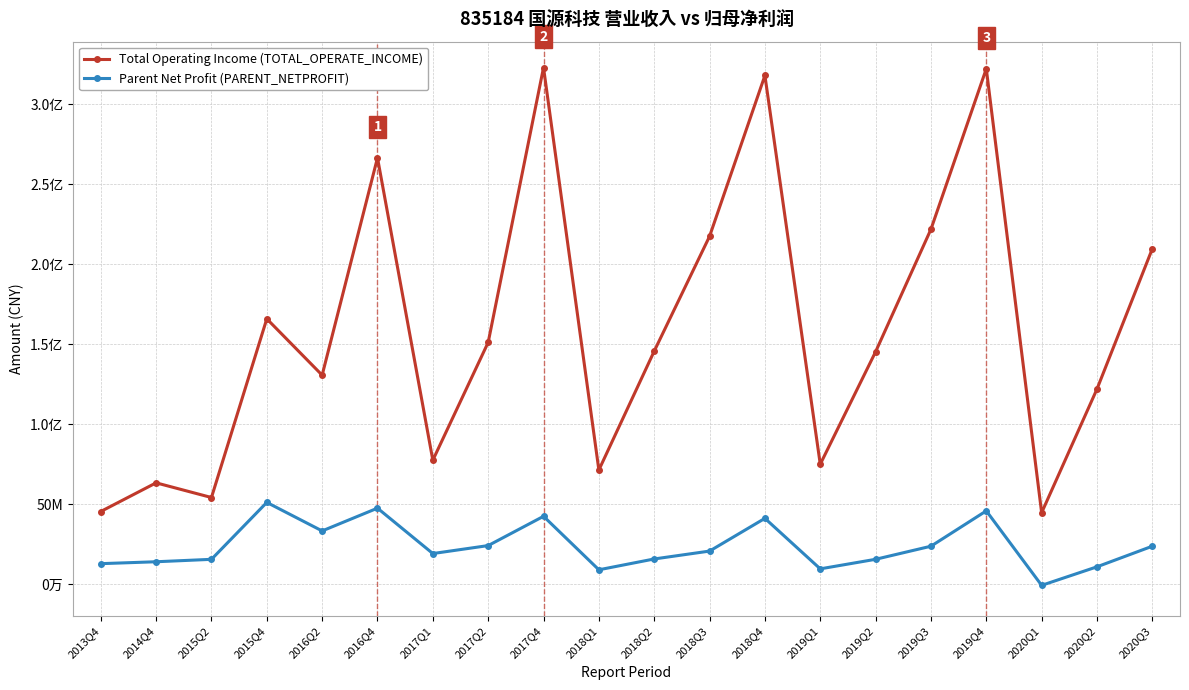

What is the total value across all series at 2018Q2?

161208922.0